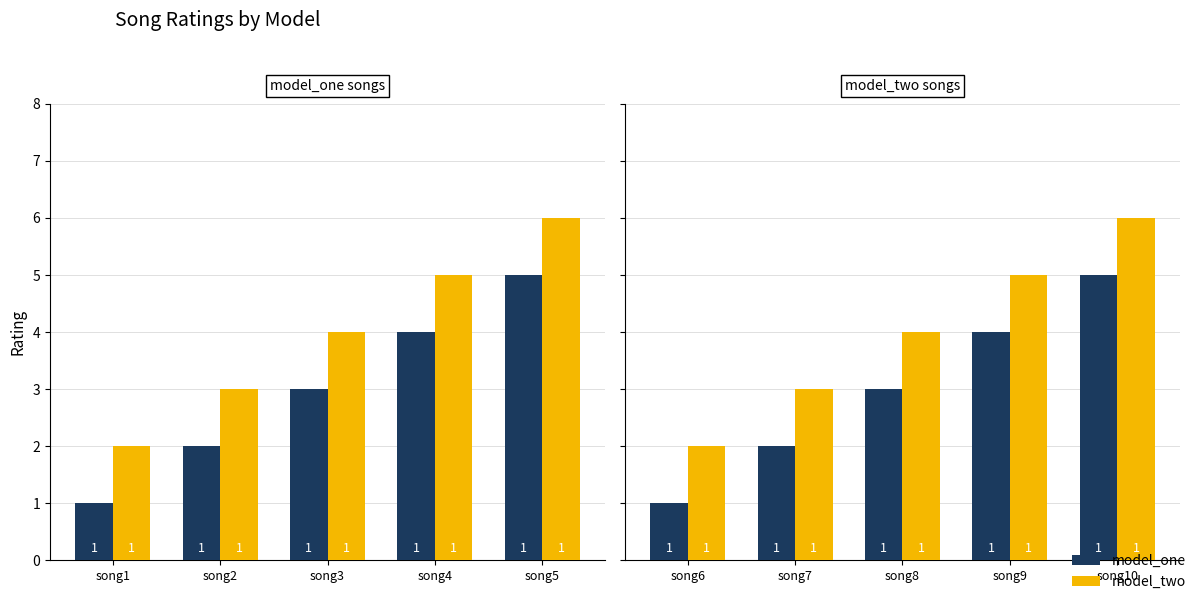

What is the difference between the maximum and minimum values in the model_two series?

4